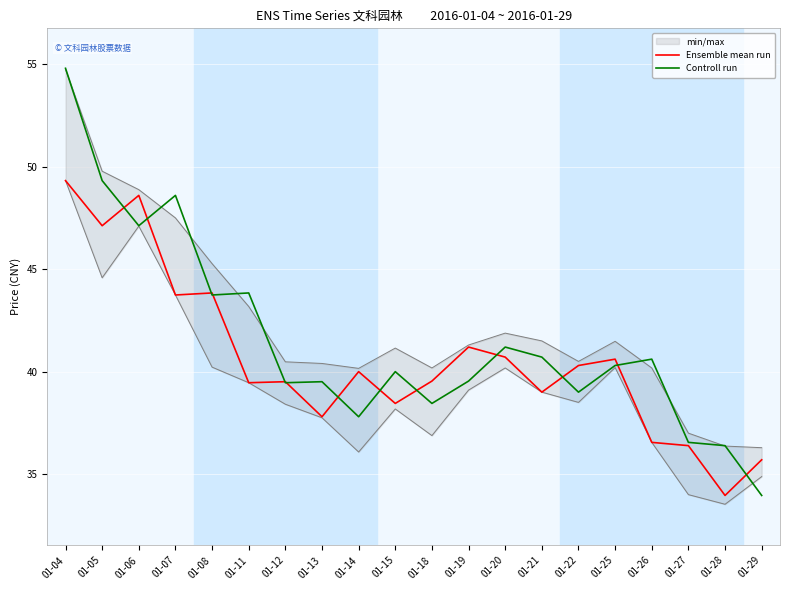

Is it true that Controll run equals 36.5 at 01-27?

True